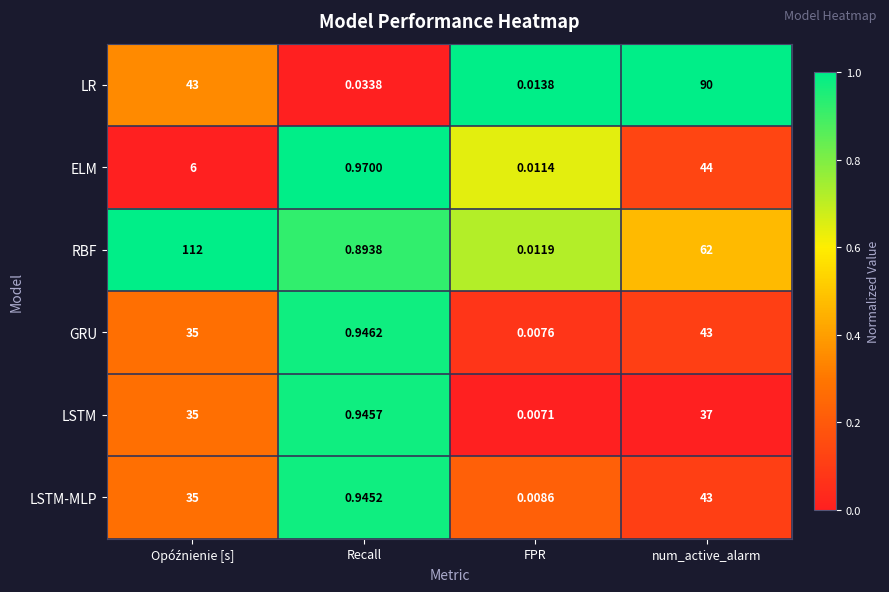

At which category is the sum across all series the highest?

num_active_alarm